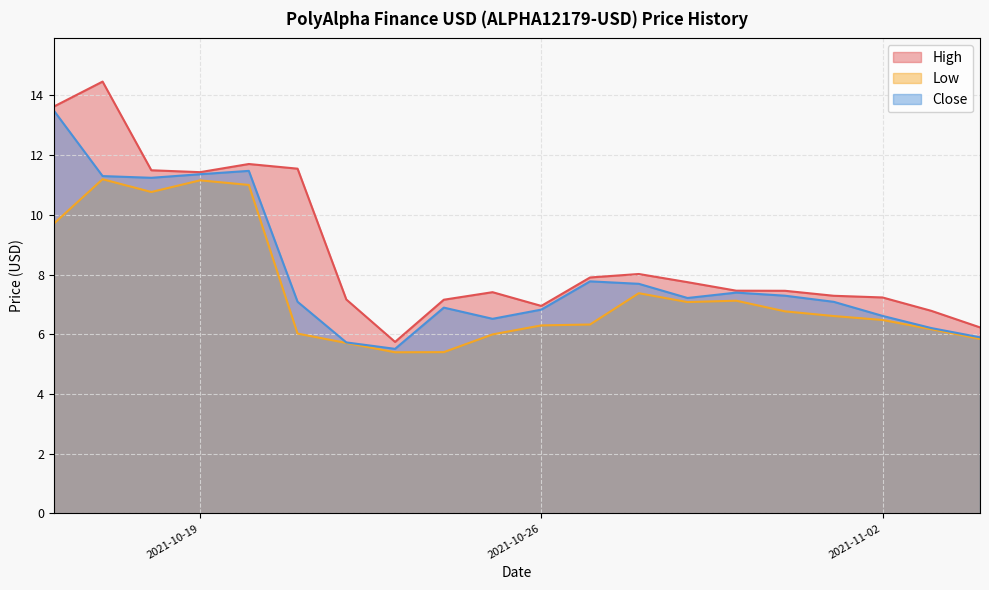

What is the sum of all Close values?

160.6